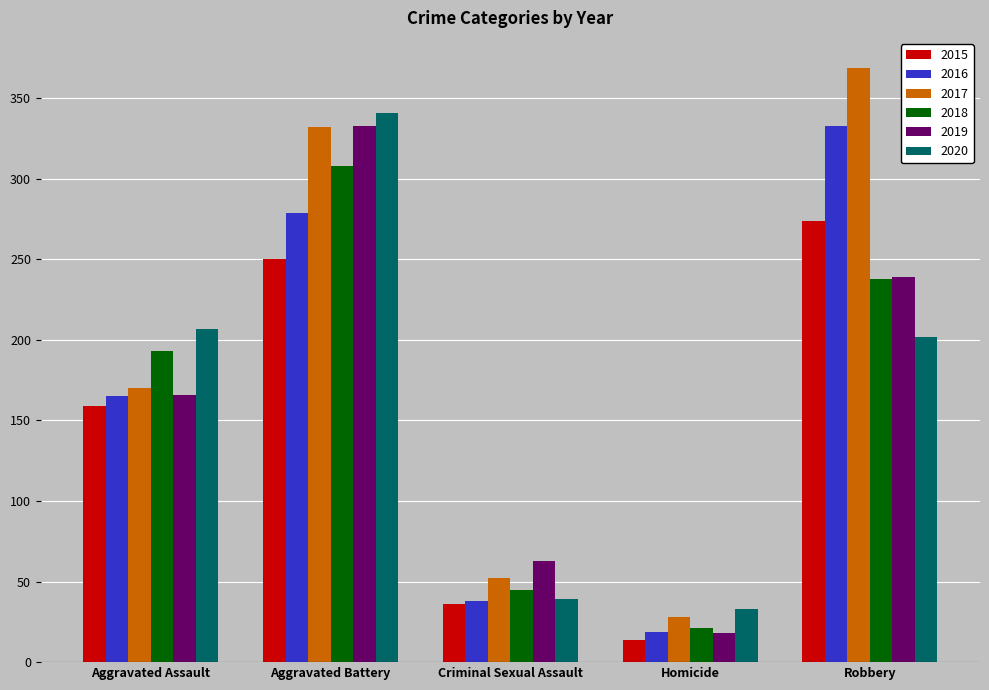

Reading left to right, extract all data points from this chart.

2015: 159	250	36	14	274
2016: 165	279	38	19	333
2017: 170	332	52	28	369
2018: 193	308	45	21	238
2019: 166	333	63	18	239
2020: 207	341	39	33	202